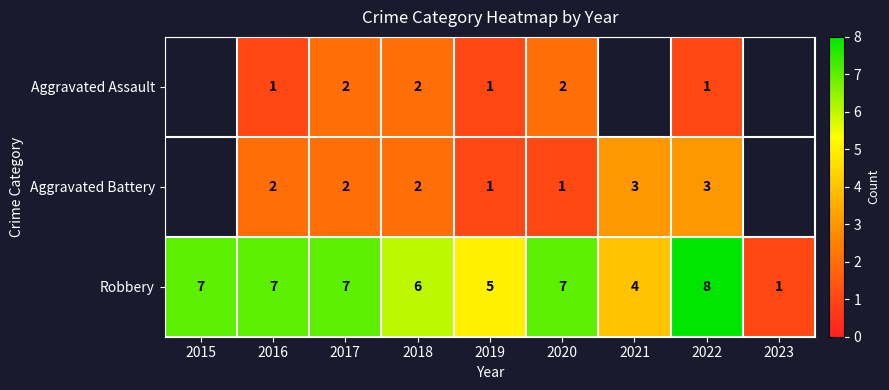

True or false: Aggravated Assault has a value of 2 at 2017.

True